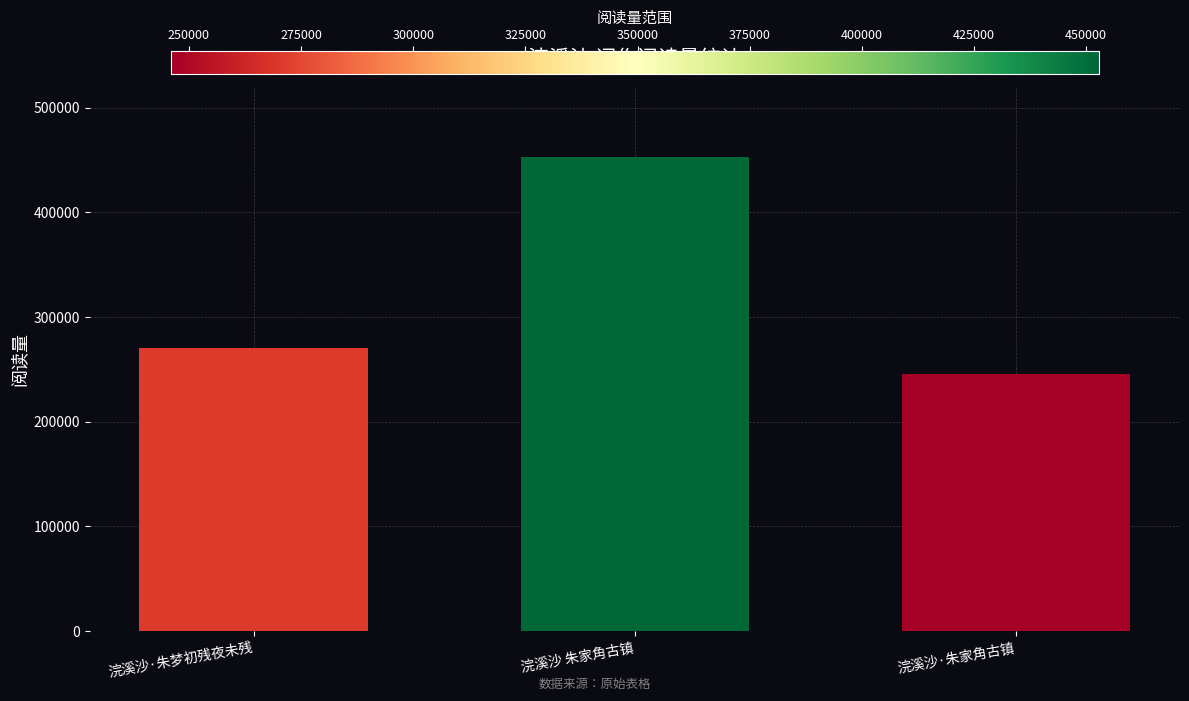

What is the difference between the values at 浣溪沙·朱梦初残夜未残 and 浣溪沙 朱家角古镇?

182492